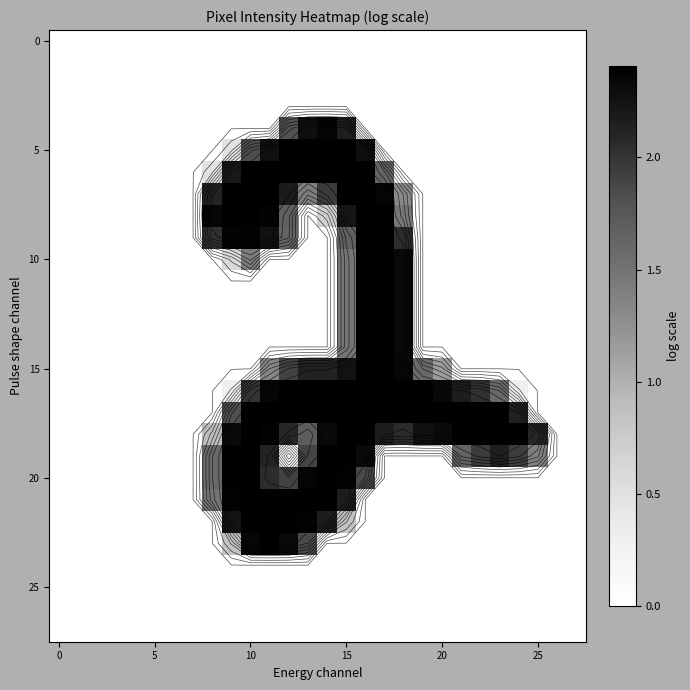

Which has a higher value, 9 or 15?

9